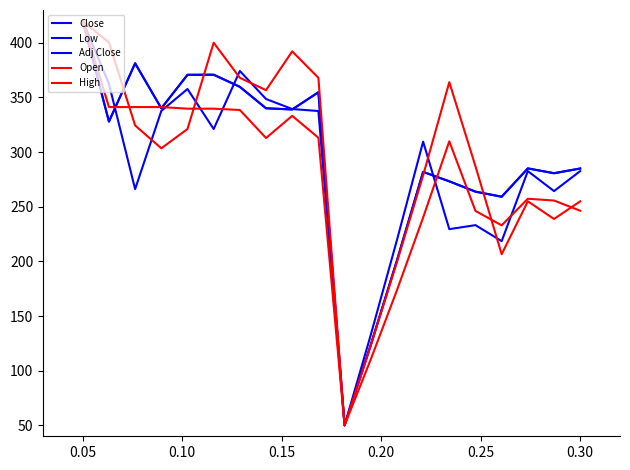

What is the sum of all Close values?

5907.4